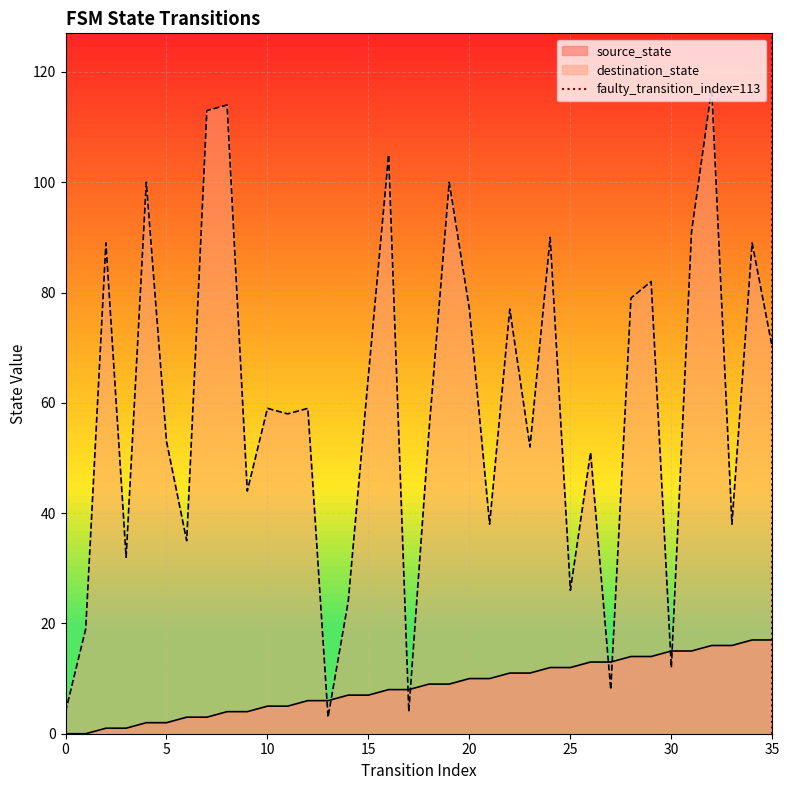

The source_state series shows 7 at 30. True or false?

False